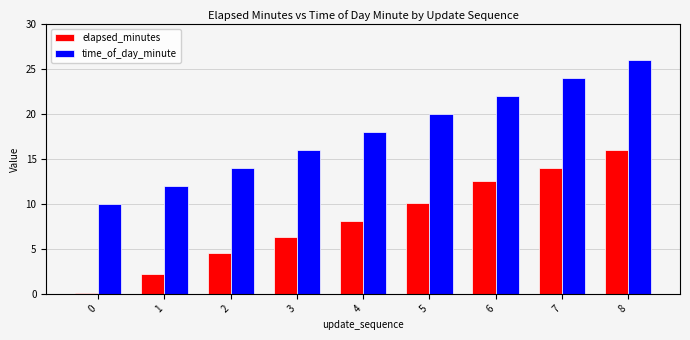

The time_of_day_minute series shows 16.0 at 3. True or false?

True